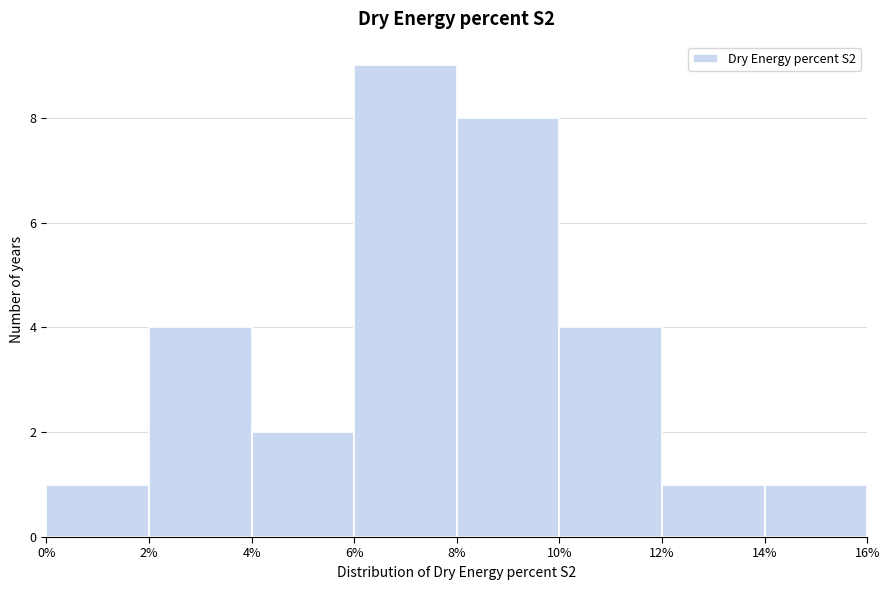

Reading left to right, list every bar in this chart as the range it spans on the x-axis followed by its height. The values are not printed on the chart, so give them approximately, as read against the axis.

0% to 2%: 1
2% to 4%: 4
4% to 6%: 2
6% to 8%: 9
8% to 10%: 8
10% to 12%: 4
12% to 14%: 1
14% to 16%: 1